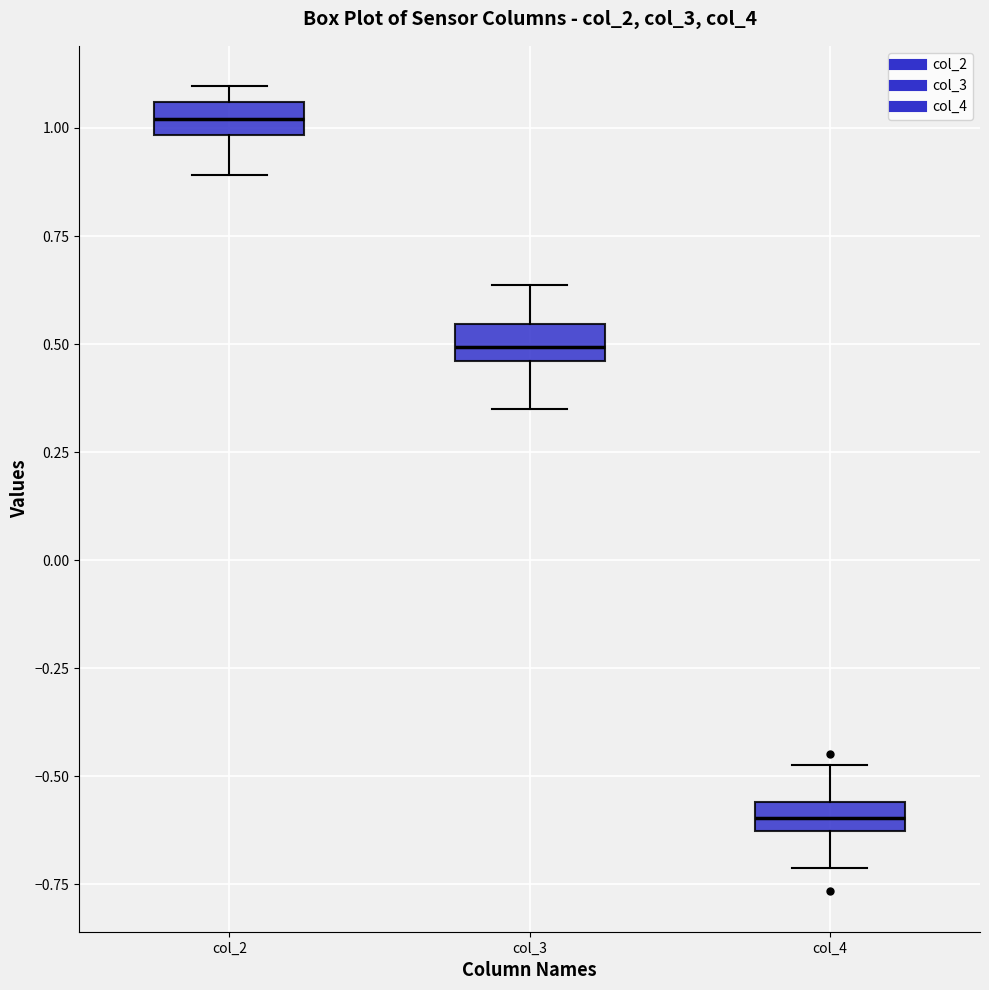

Which box's median line is the highest?

col_2